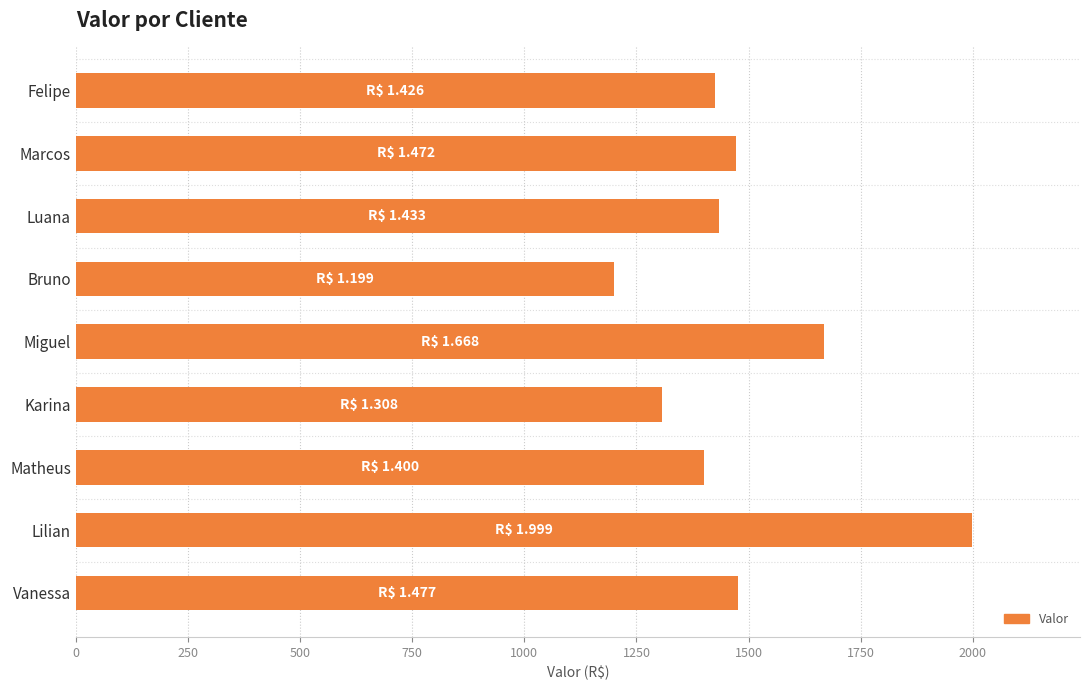

Which has a higher value, Luana or Bruno?

Luana